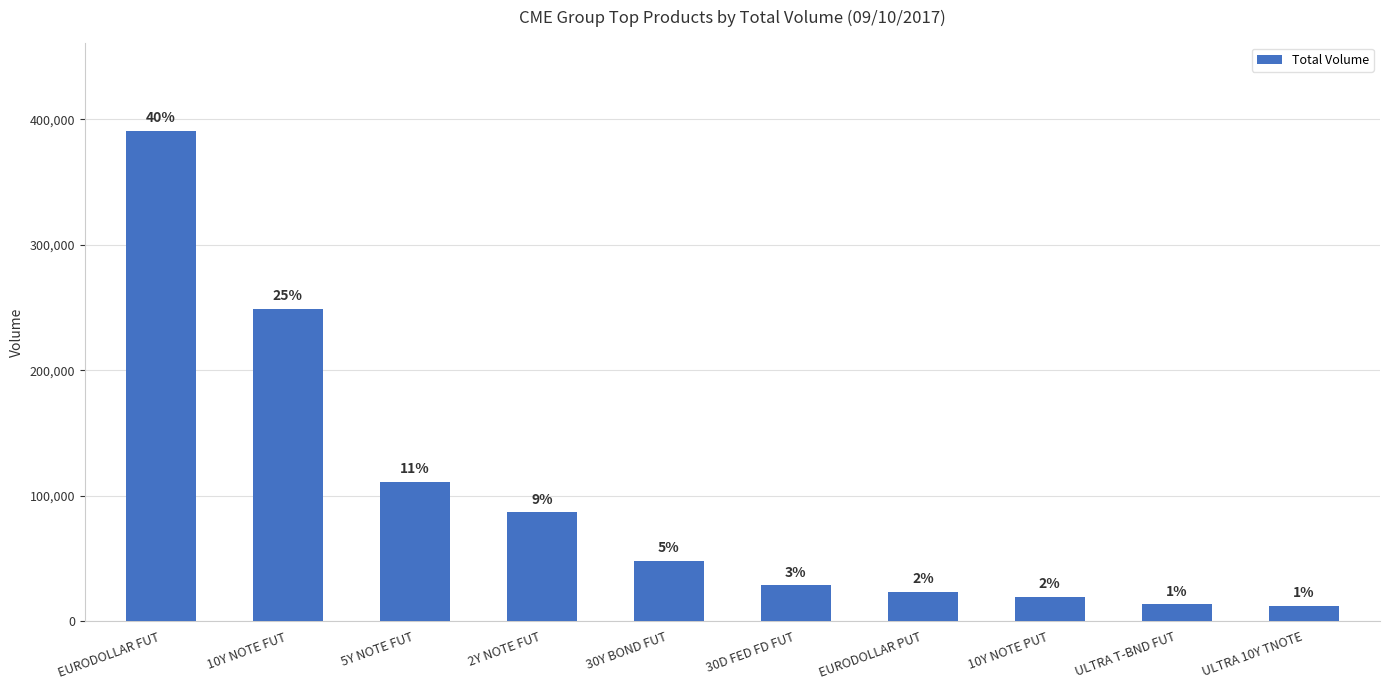

What is the label of the 1st bar from the right?

ULTRA 10Y TNOTE